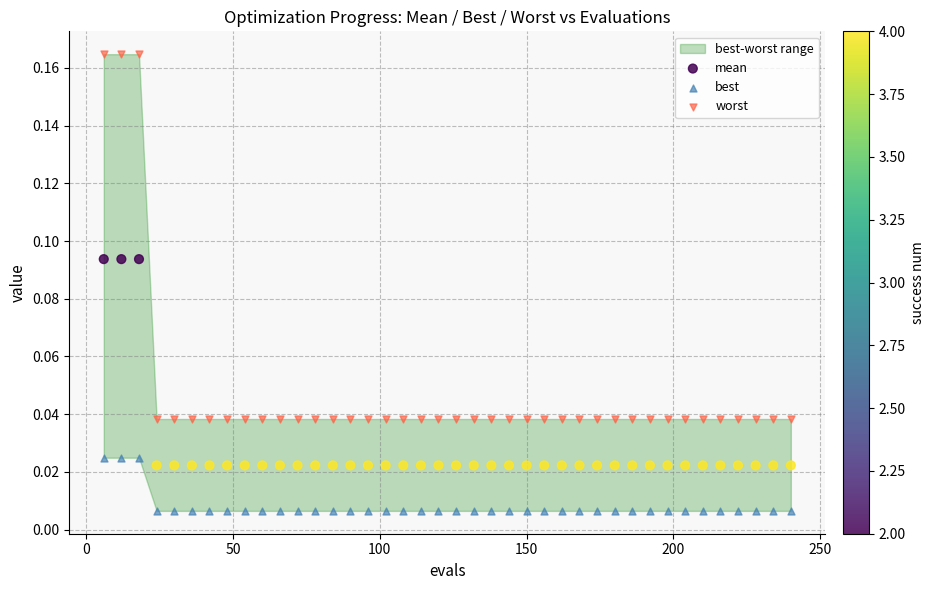

Across all data points, what is the range of X values (max minus min)?

234.0